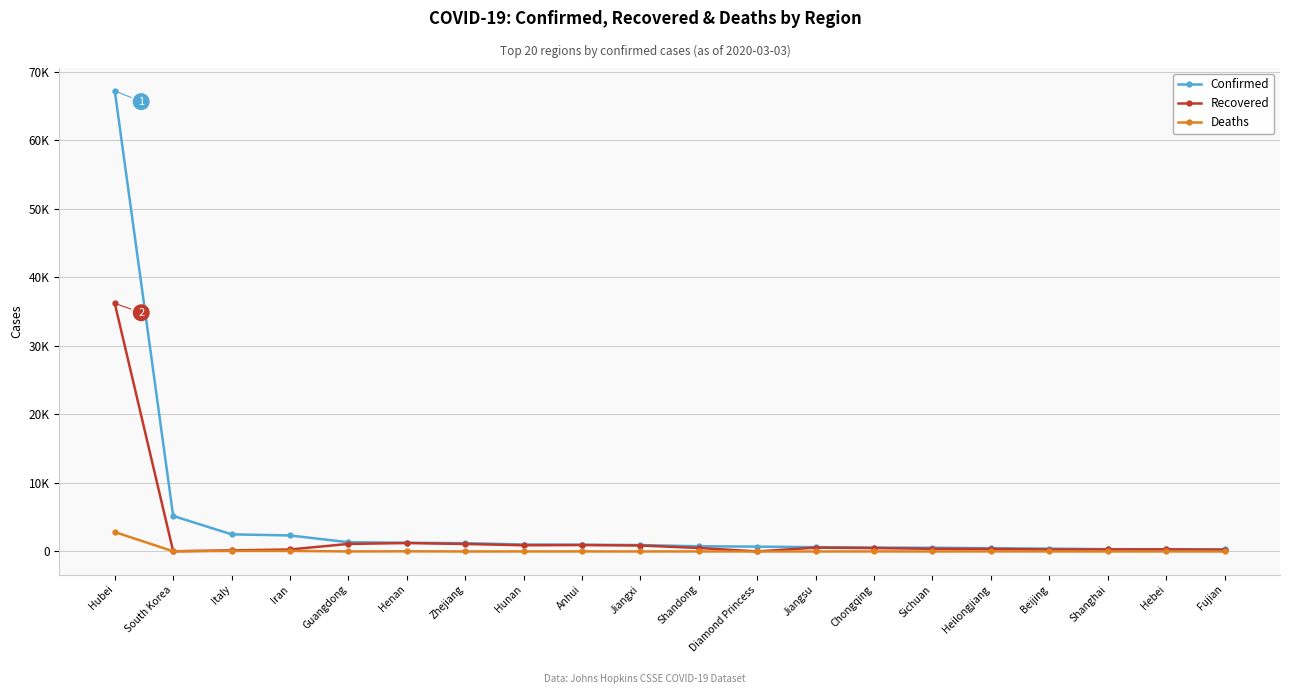

Between Hunan and Beijing, which series saw the biggest shift?

Recovered